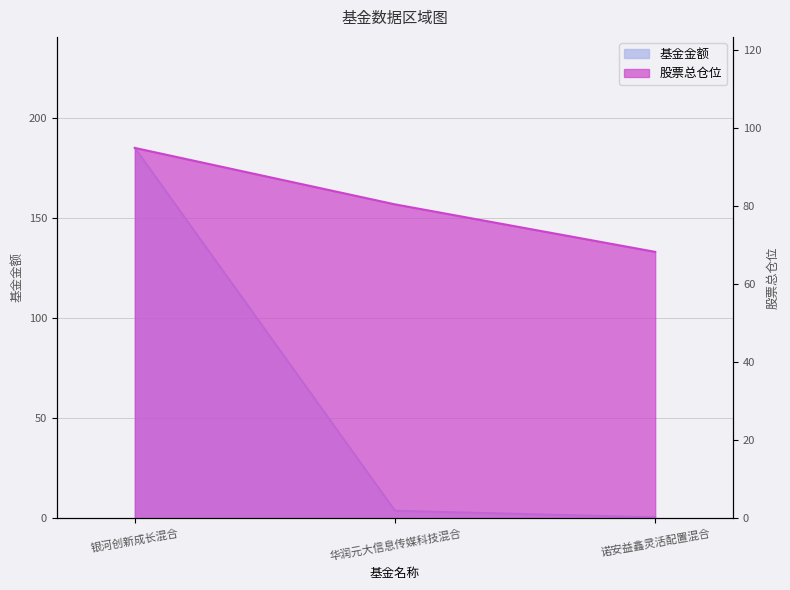

Which has a higher value, 银河创新成长混合 or 华润元大信息传媒科技混合?

银河创新成长混合